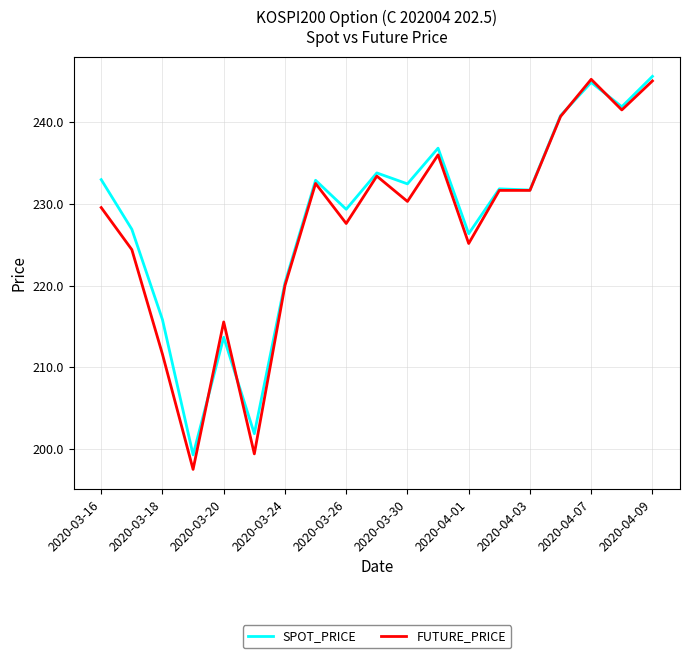

What is the greatest value displayed?

245.6